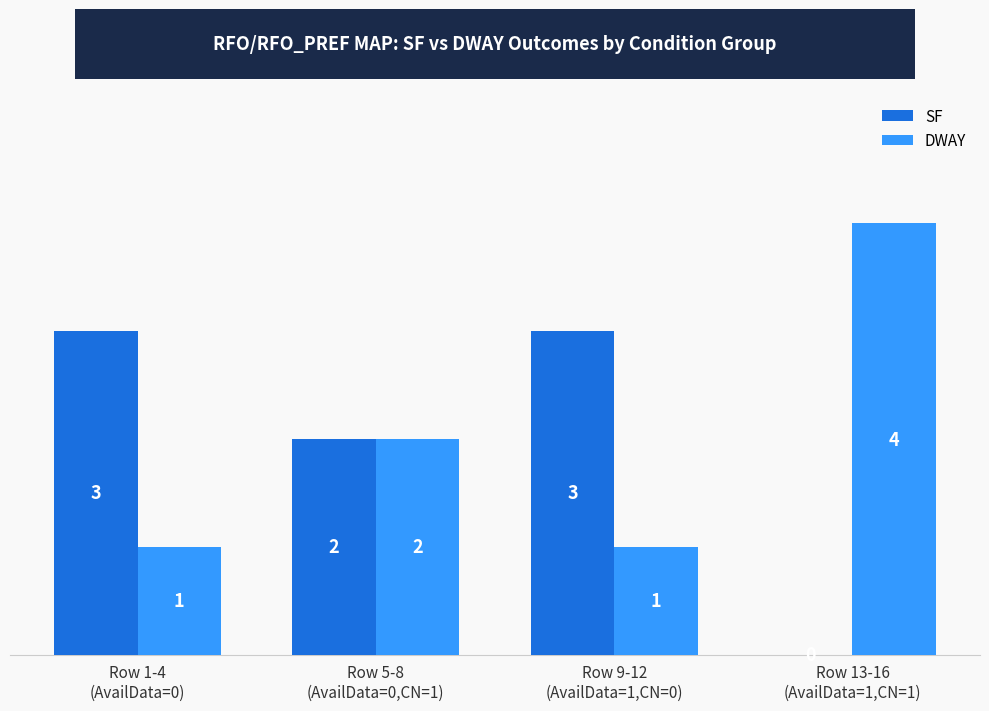

What is the sum of all SF values?

8